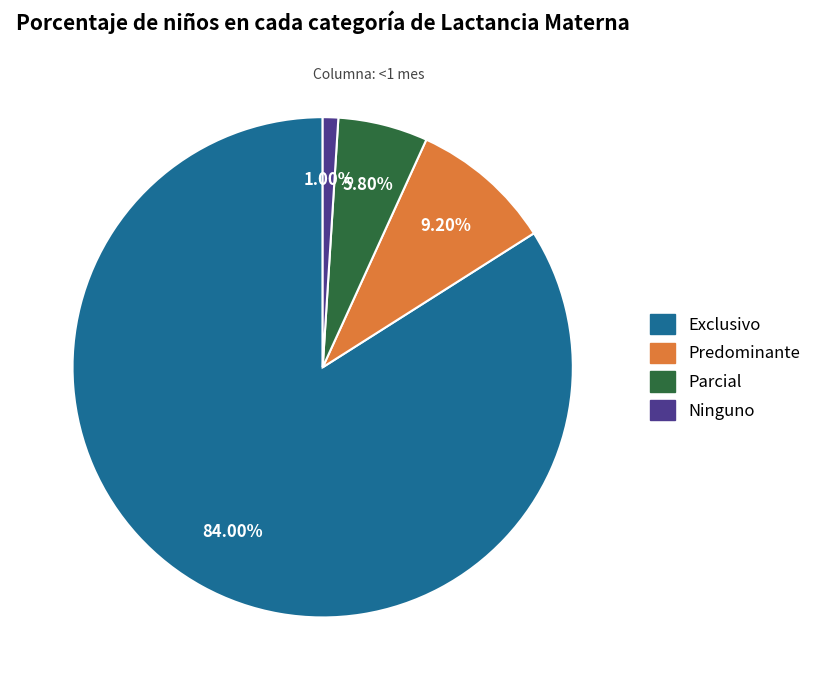

Do Predominante and Ninguno together represent more than half of the pie?

No